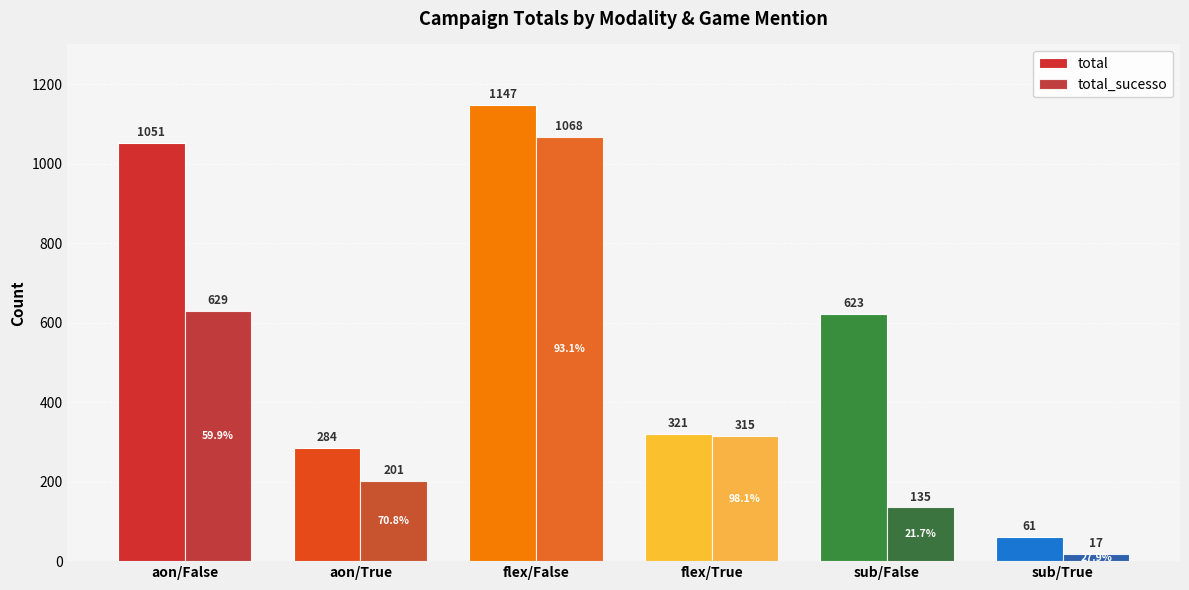

What value does the total_sucesso series have at aon/False?

629